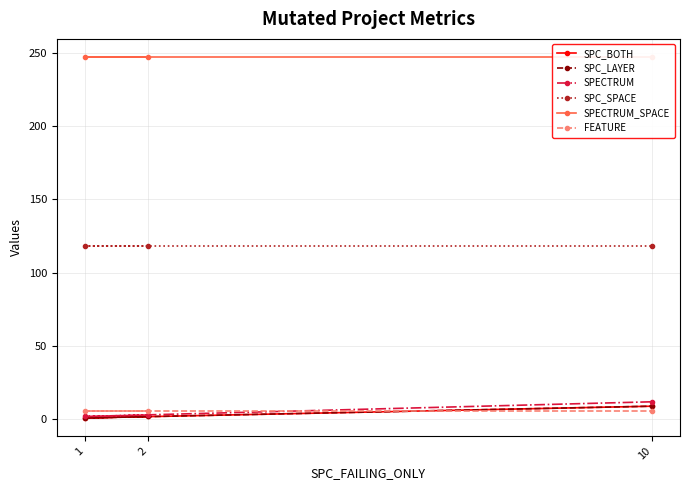

What is the spread (max minus min) of values at 10?

241